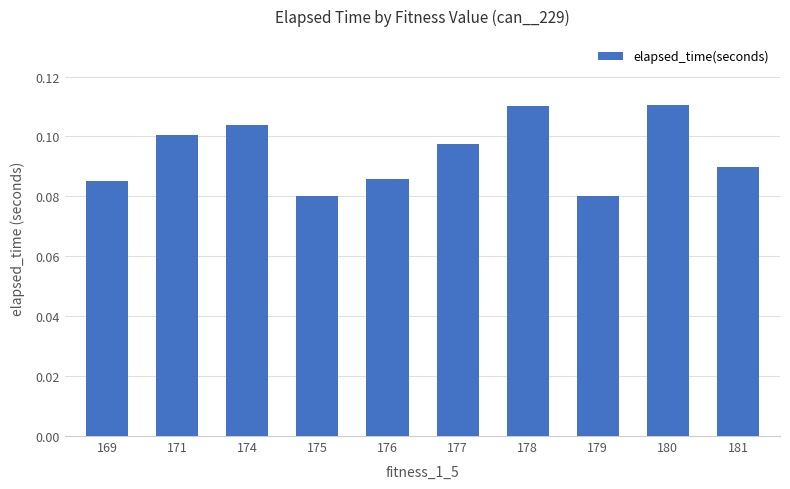

True or false: the data shows 0.1 at 169.

True